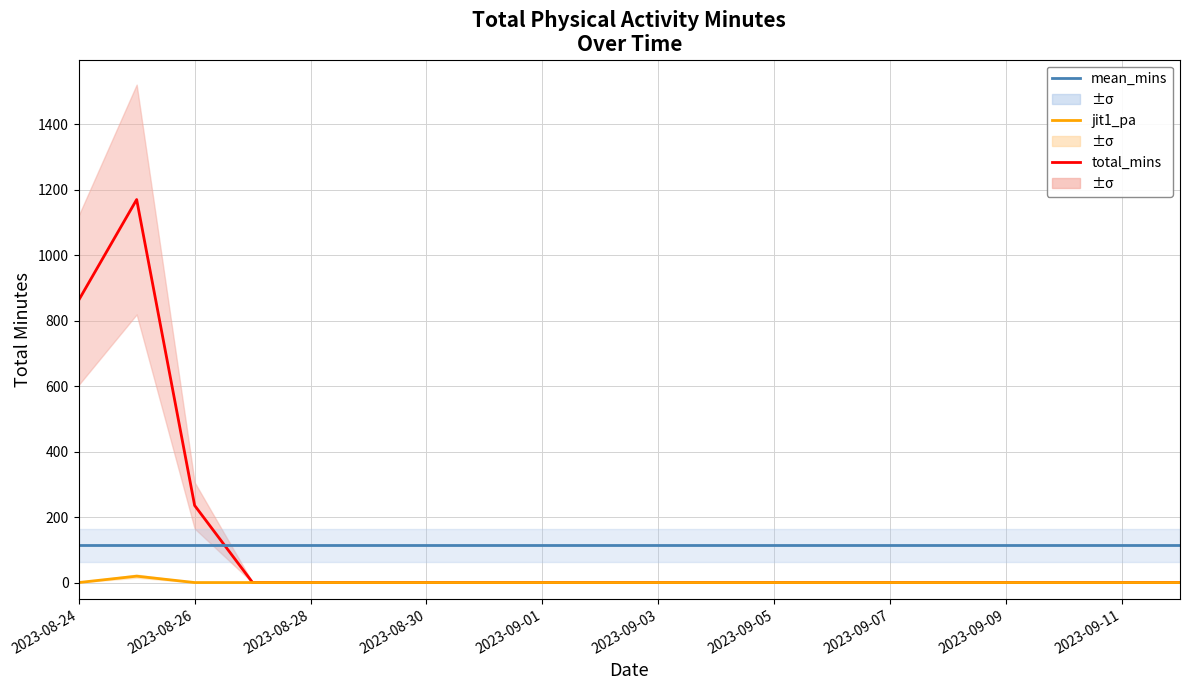

True or false: jit1_pa and mean total_mins intersect in this chart.

False